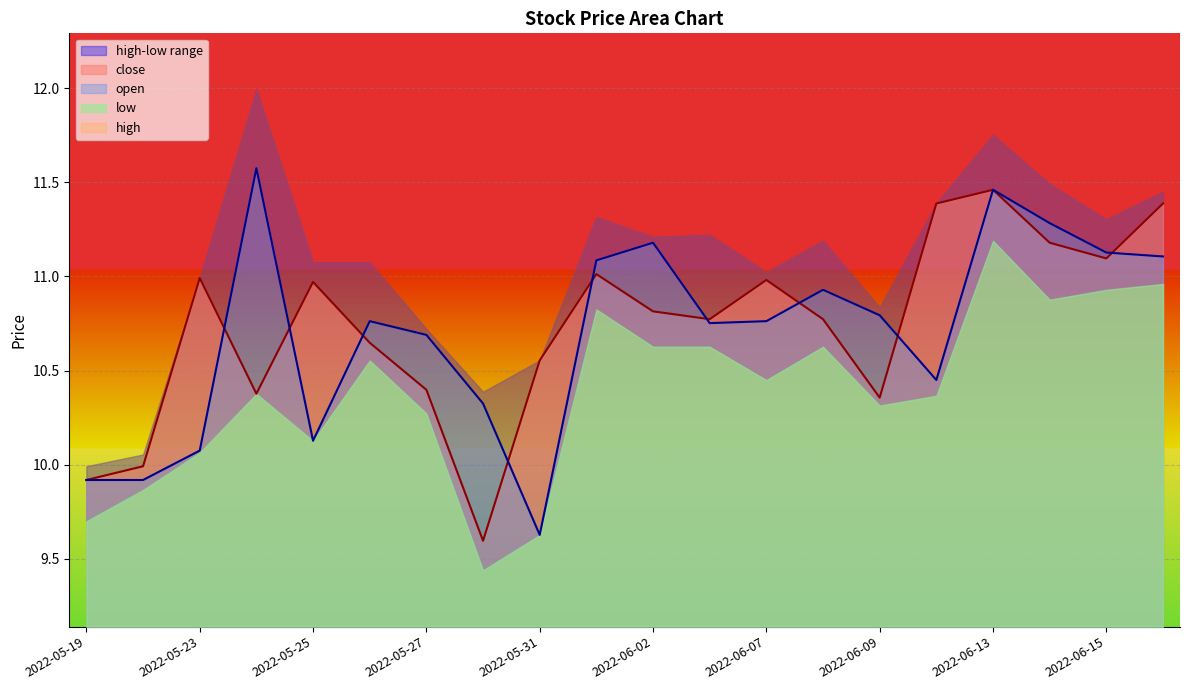

True or false: open has a value of 10.7 at 2022-05-27.

True